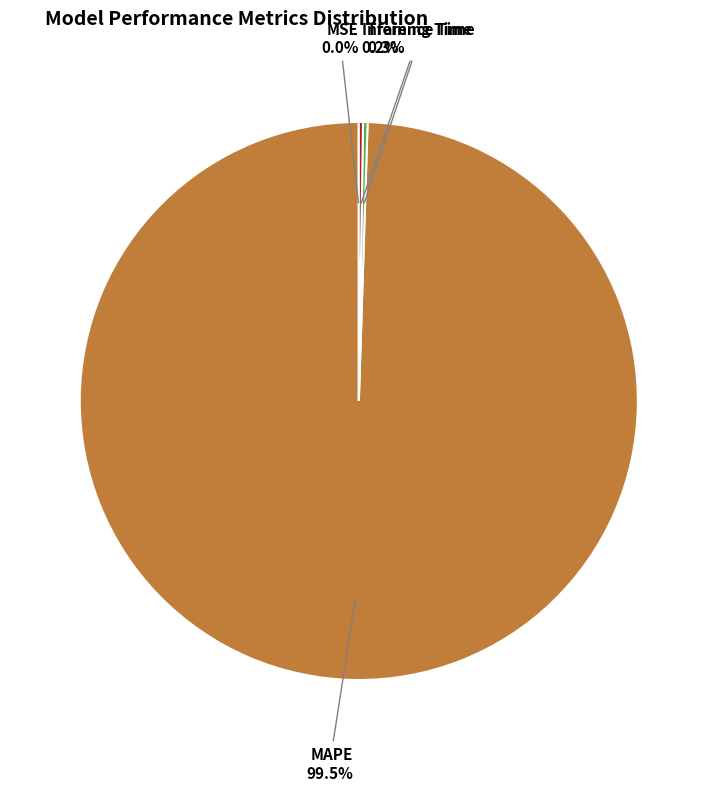

What is the largest slice in the pie chart?

MAPE